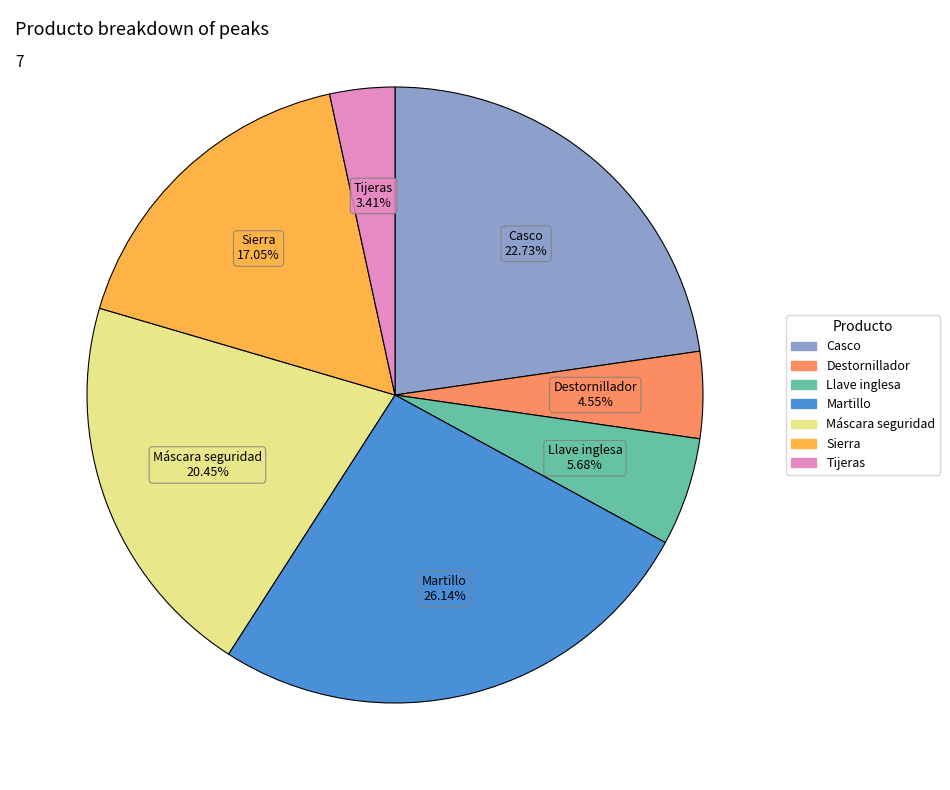

Which slice is the largest?

Martillo